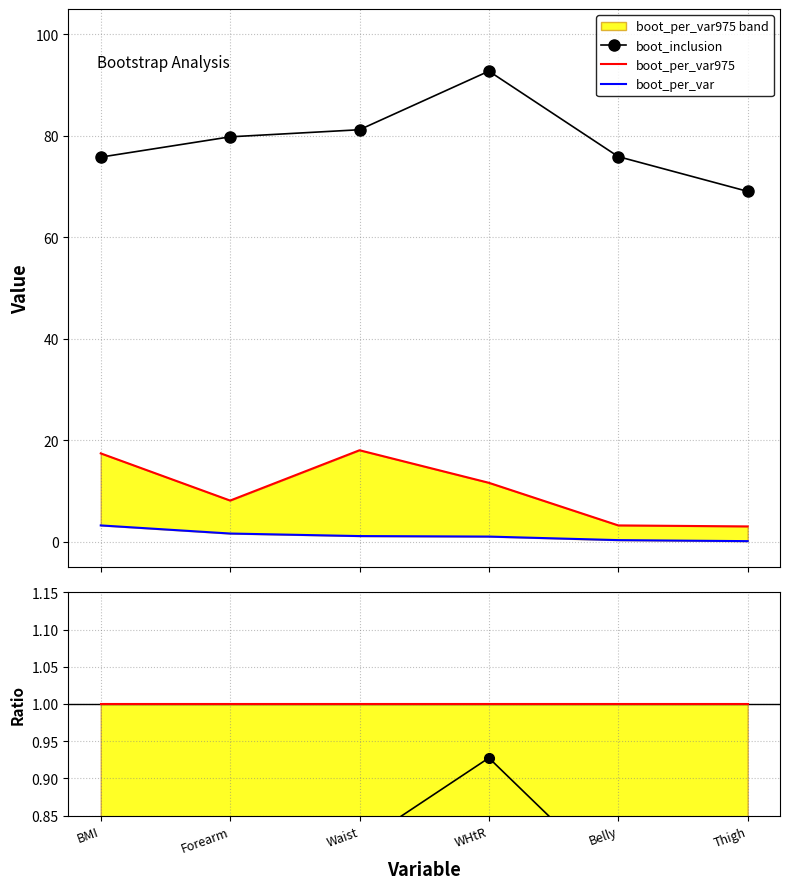

What is the difference between the boot_per_var975 values at WHtR and Thigh?

8.6